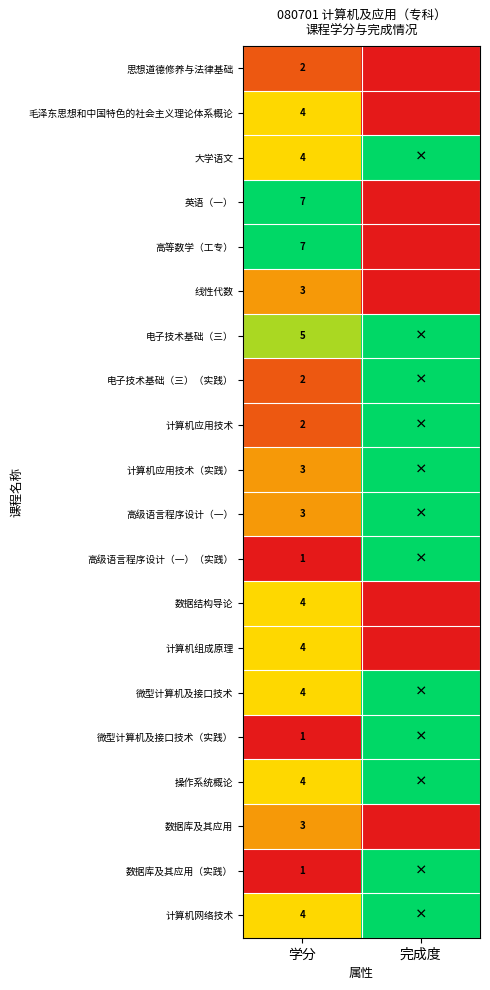

What is the difference between the highest and lowest values at 学分?

6